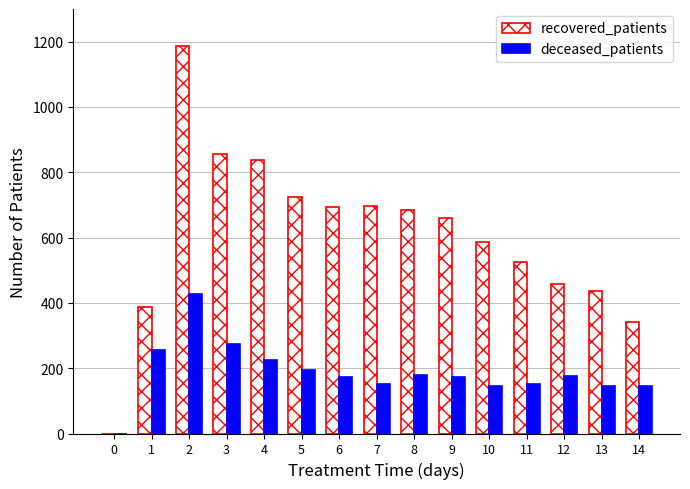

Which series has the largest range (max minus min)?

recovered_patients